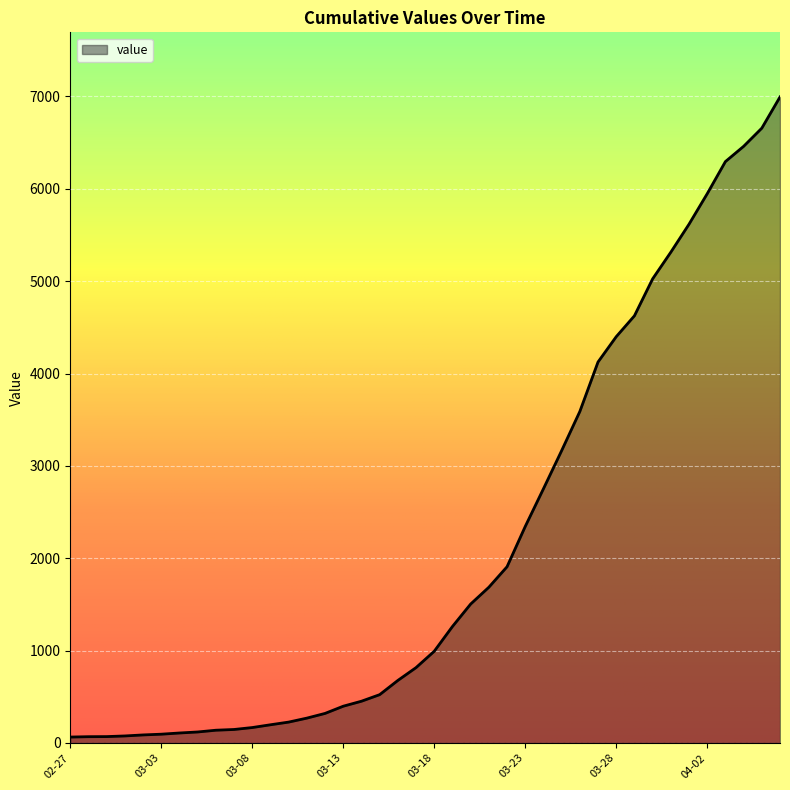

What is the difference between the second highest and minimum values?

6593